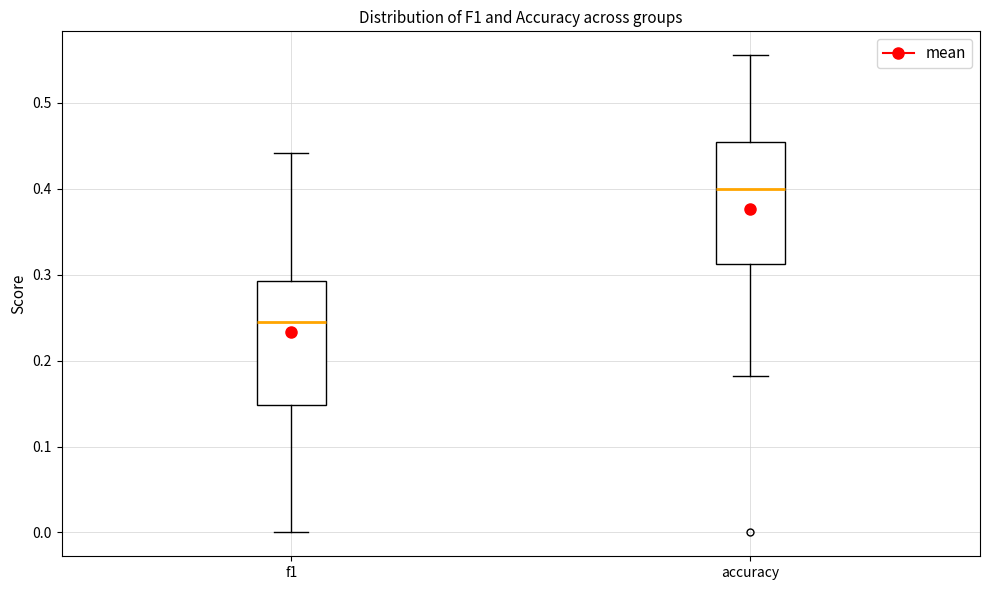

Where does the upper whisker of the box for f1 end on the y-axis? The values are not printed on the chart, so give them approximately, as read against the axis.

0.44